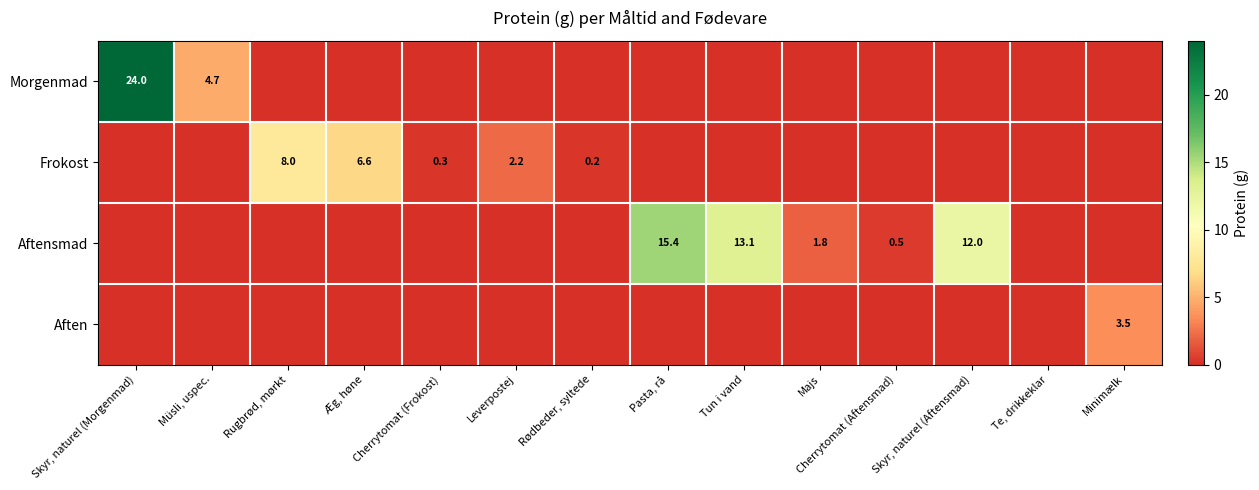

Is it true that Aften equals 3.5 at Minimælk?

True